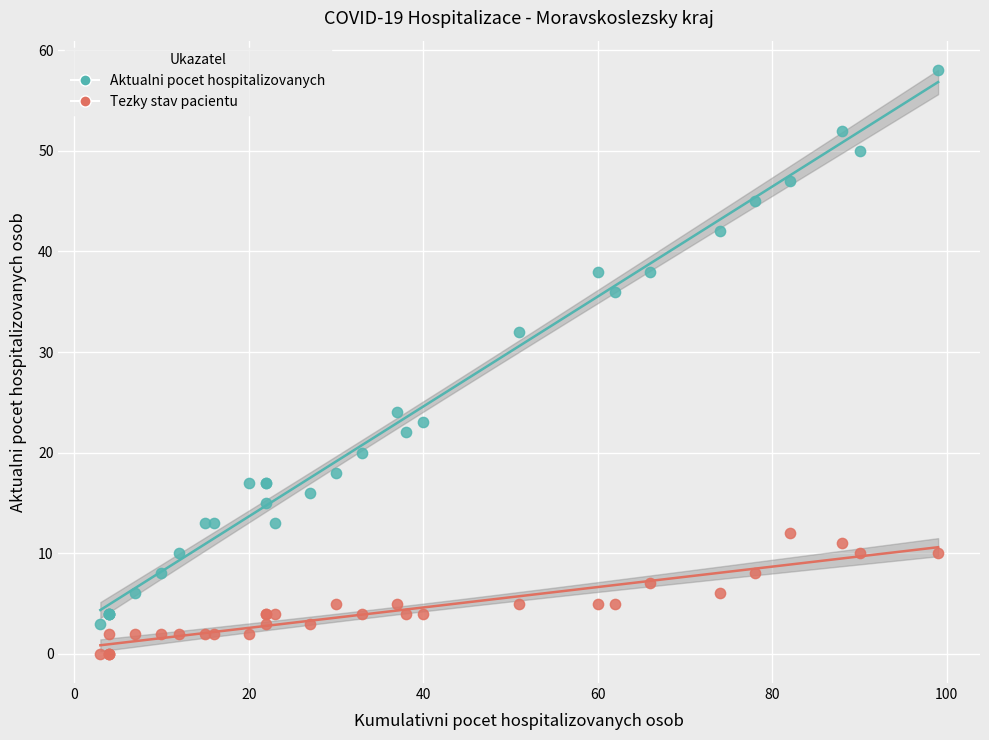

What is the X range (max minus min) for the scatter plot?

96